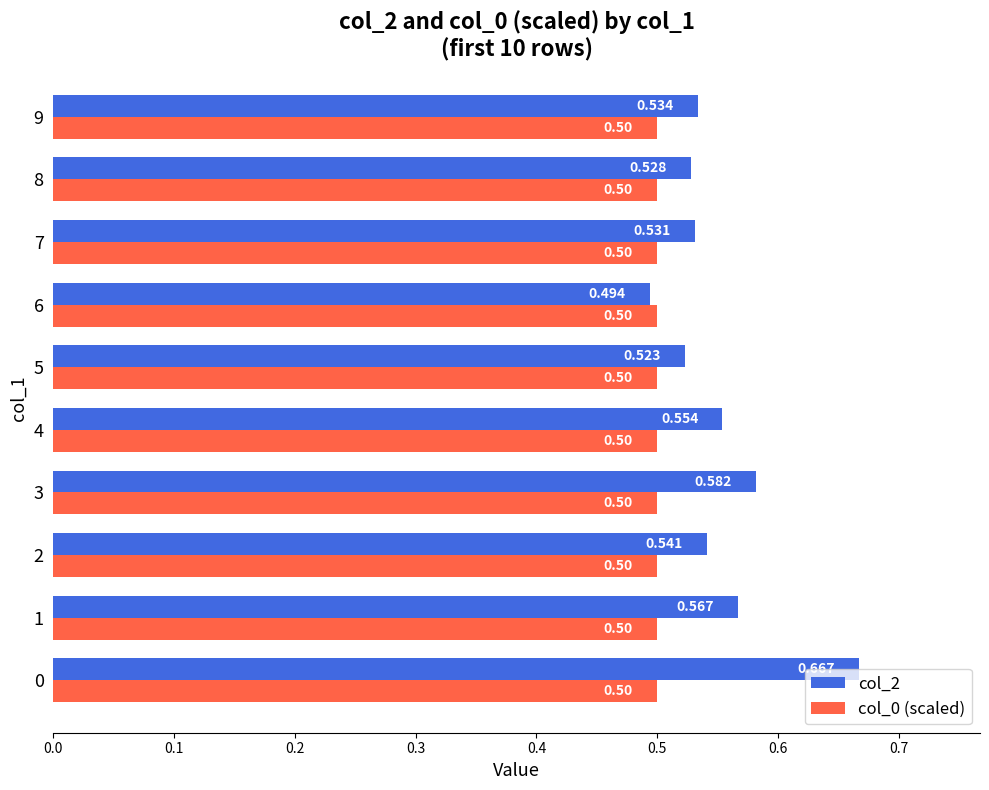

Count the number of categories in the chart.

10